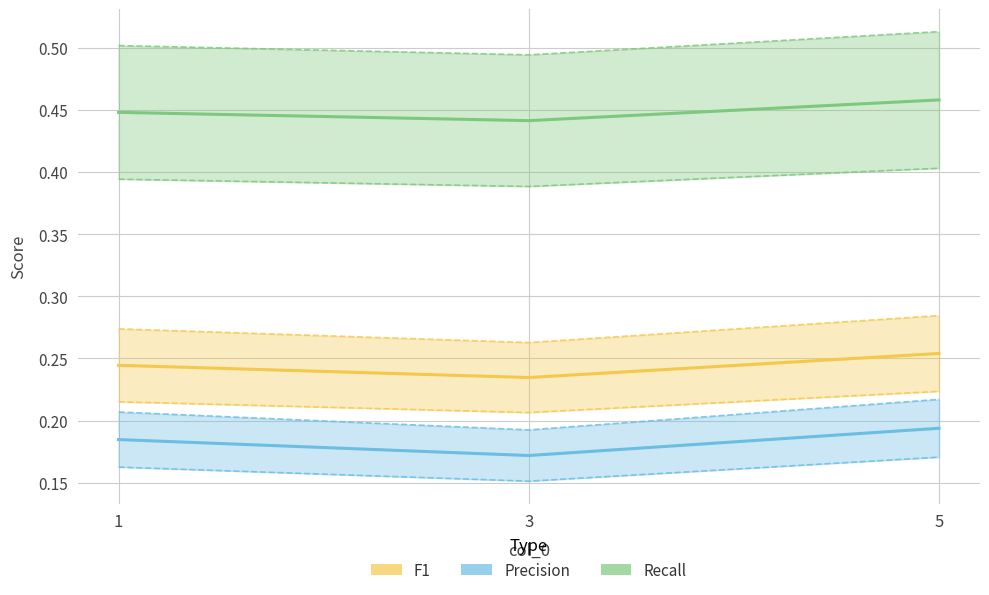

What is the sum of all Precision values?

0.6